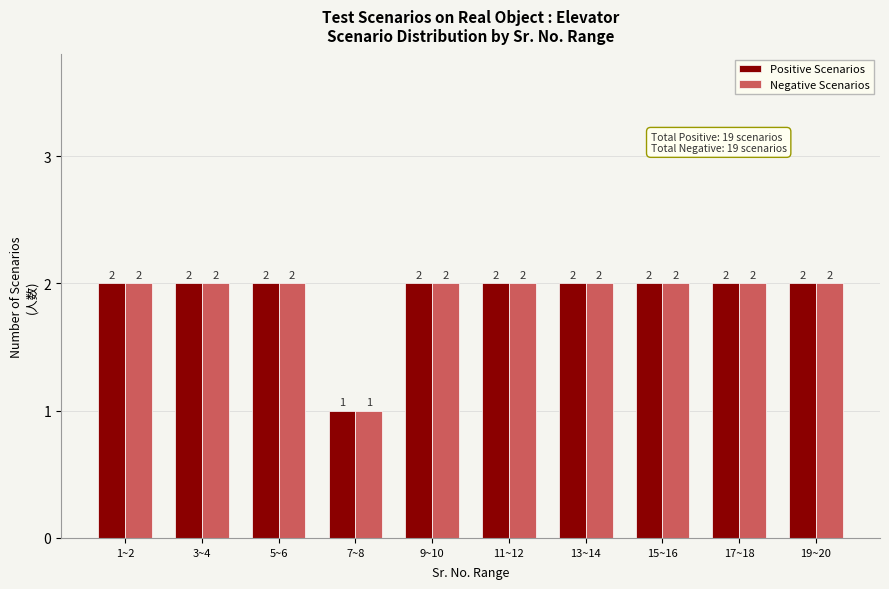

Reading right to left, extract all data points from this chart.

Positive Scenarios: 2	2	2	2	2	2	1	2	2	2
Negative Scenarios: 2	2	2	2	2	2	1	2	2	2